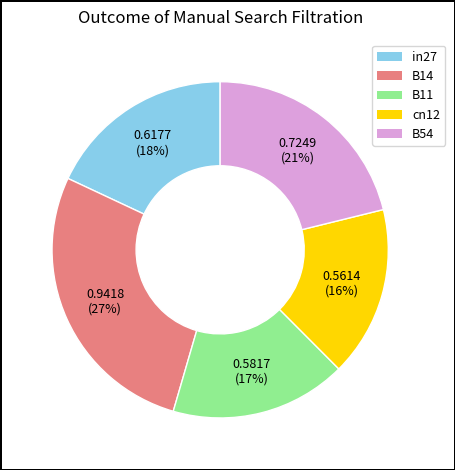

Do in27 and B14 together represent more than half of the pie?

No